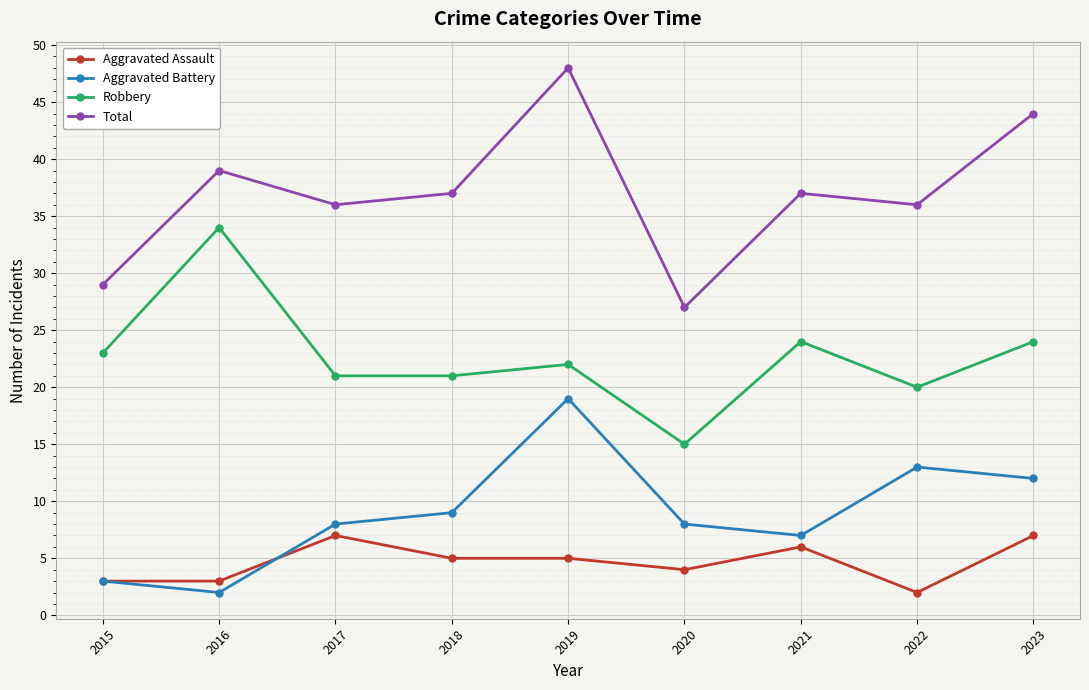

What is the average value of the Aggravated Assault series?

5